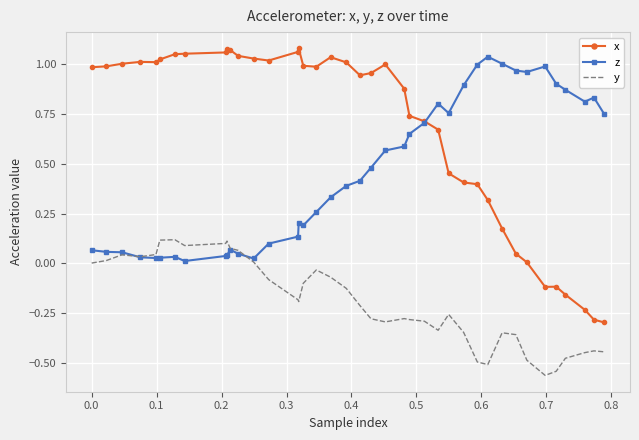

True or false: x and y intersect in this chart.

False